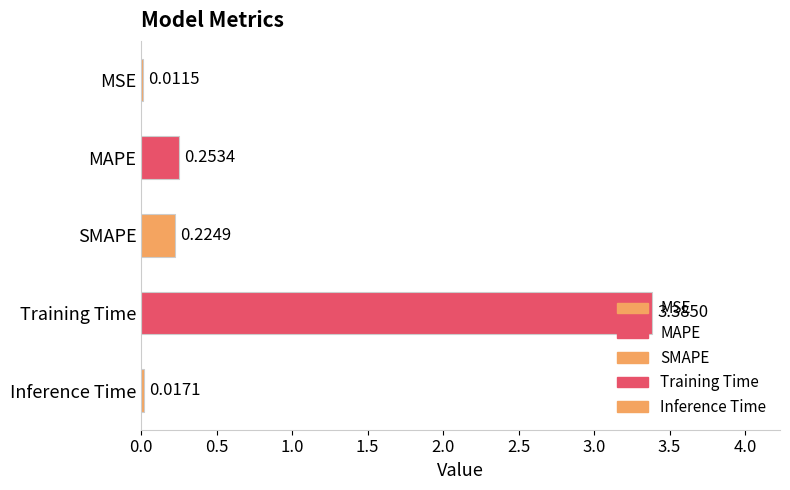

What is the sum of all values?

3.9